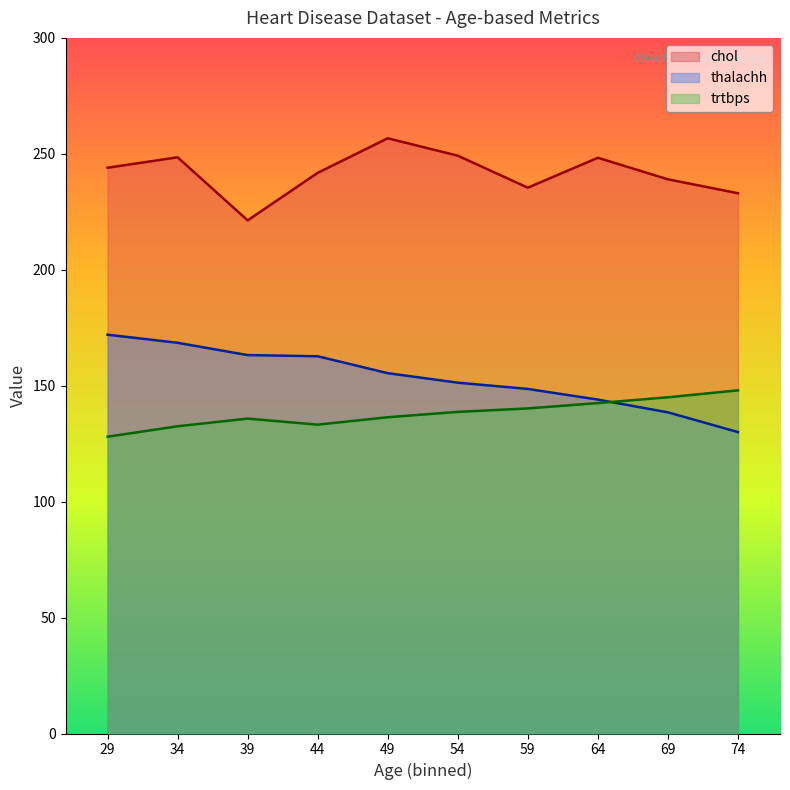

At 34, list the series in order from smallest to largest.

trtbps, thalachh, chol